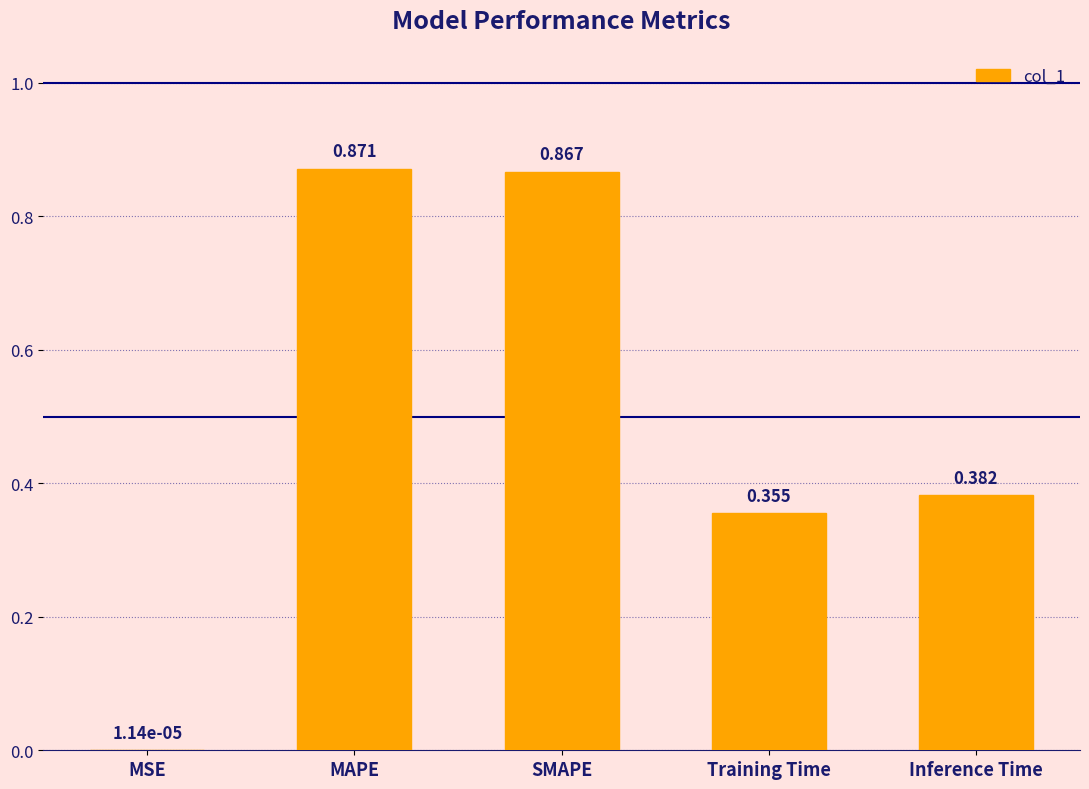

Which label corresponds to the largest value in the chart?

MAPE